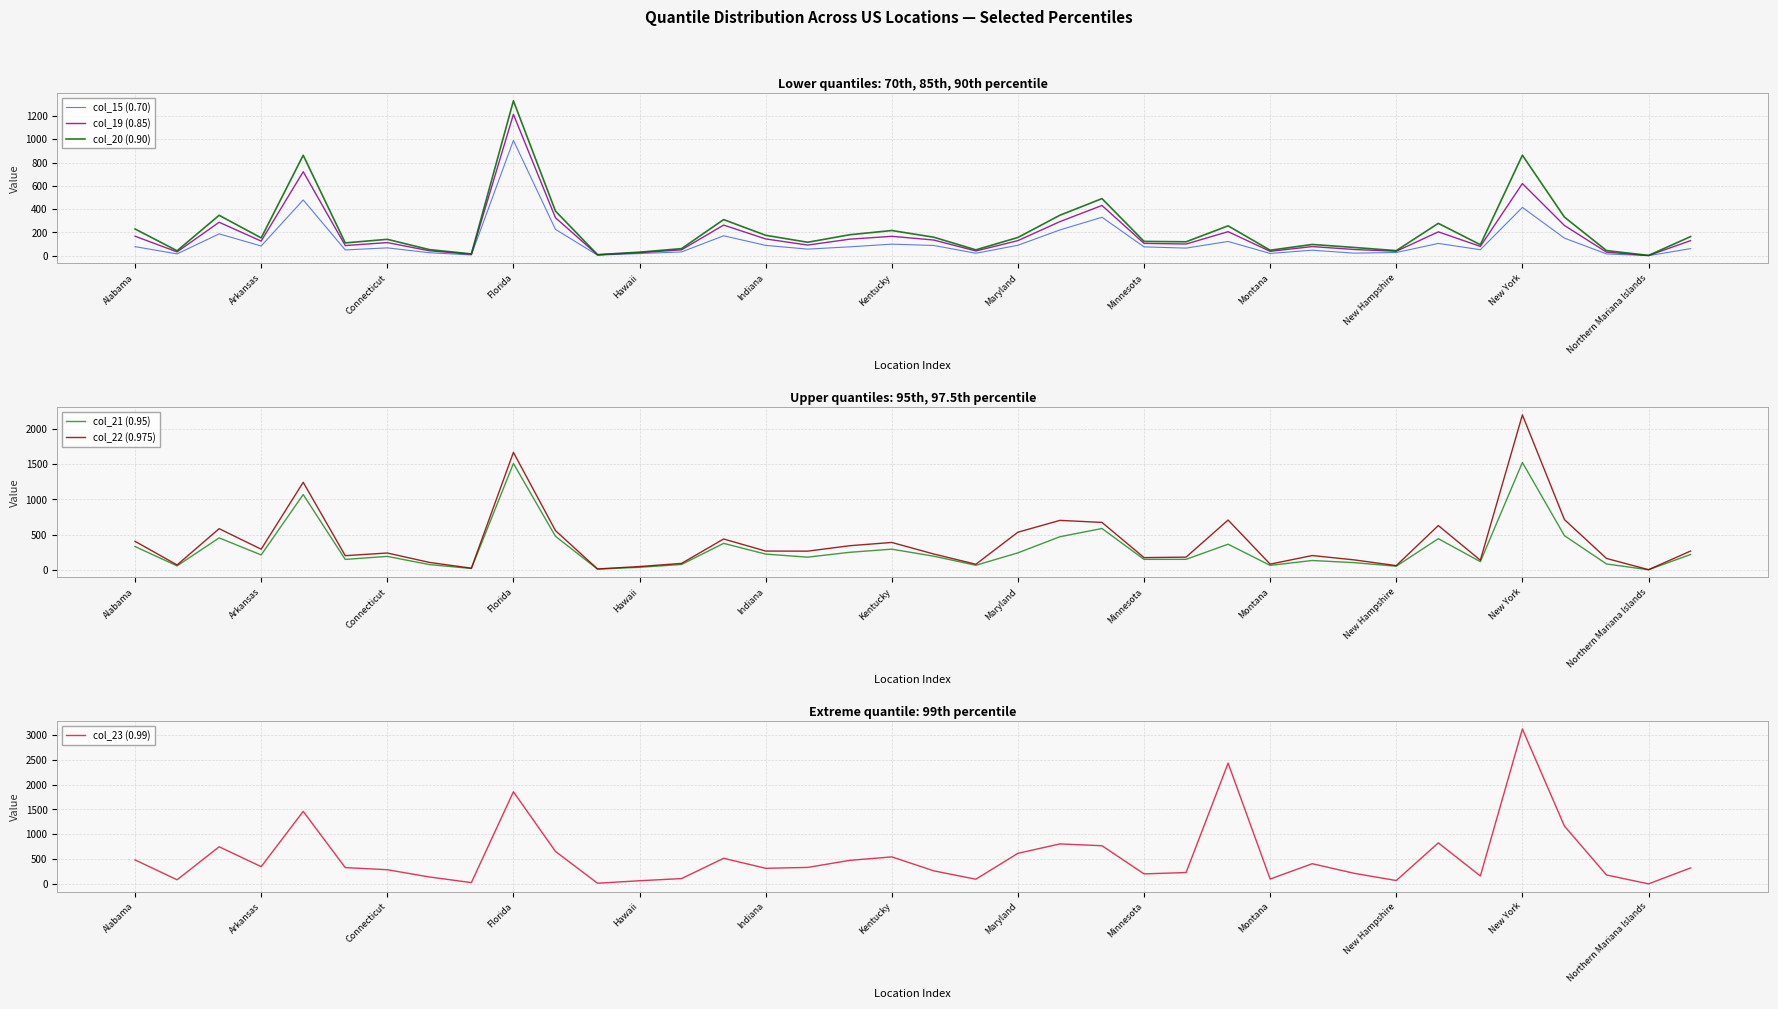

What is the lowest value of the col_22 (0.975) series?

3.0